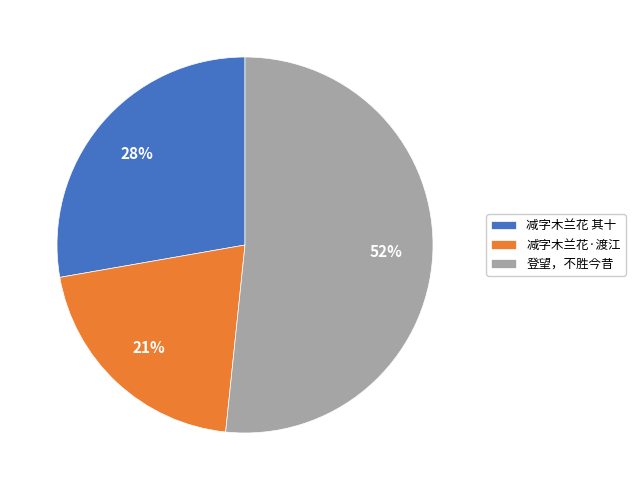

Between 减字木兰花·渡江 and 登望，不胜今昔, which is larger?

登望，不胜今昔